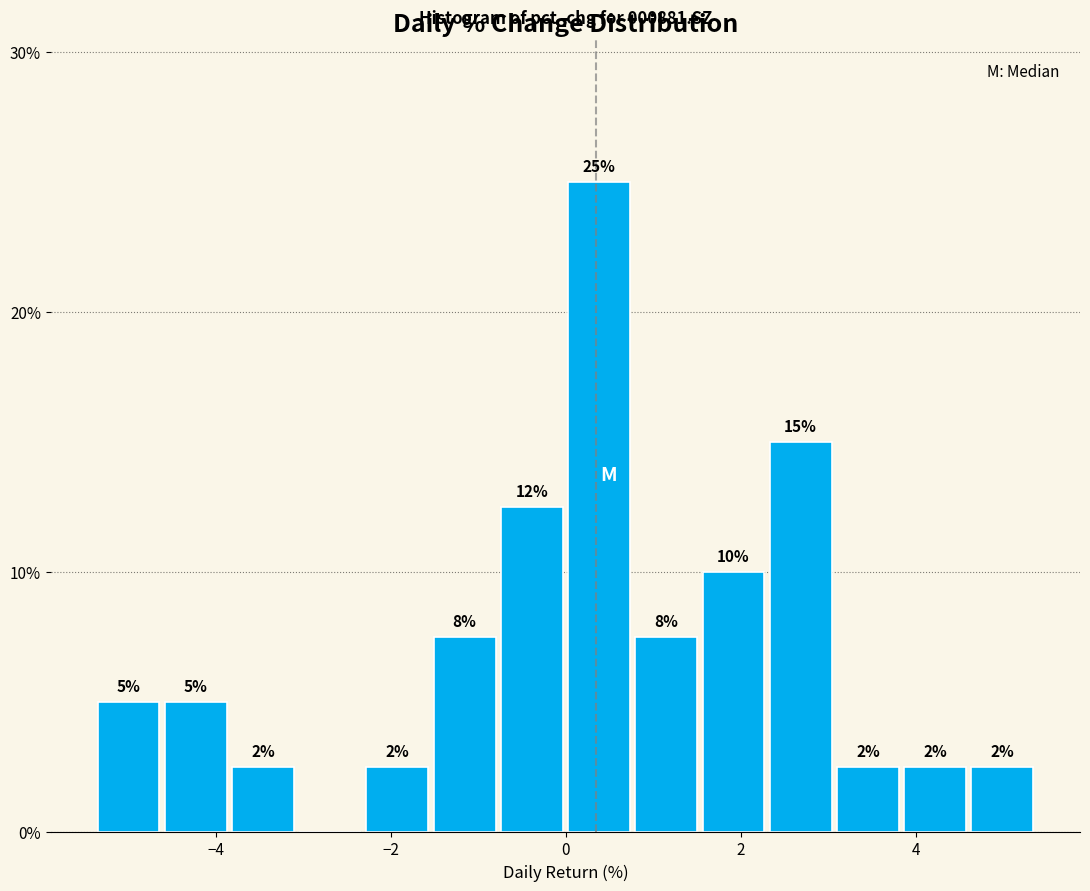

Around what value on the x-axis is the tallest bar? Give the approximate position of its centre, as read against the axis.

0.4